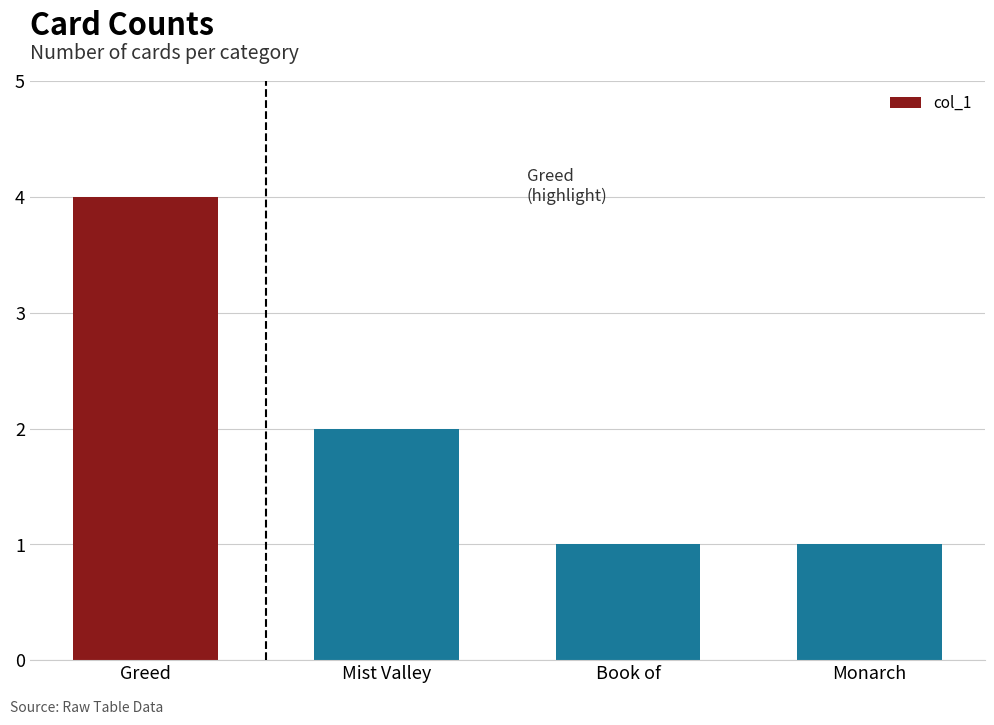

What is the difference between the maximum and second lowest values?

3